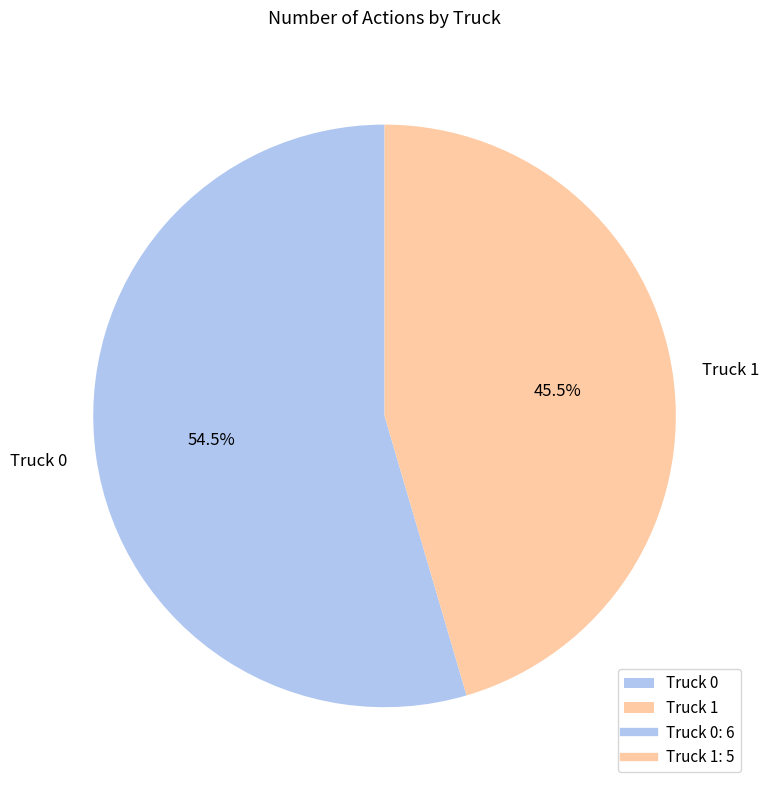

How much of the chart is everything except Truck 0?

45.5%